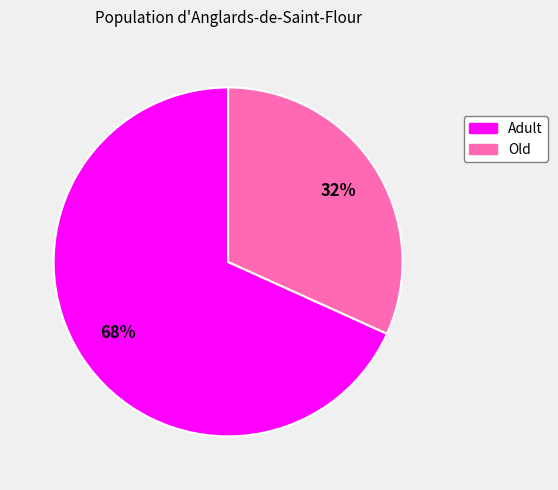

Is there any slice that represents more than half of the pie?

Yes